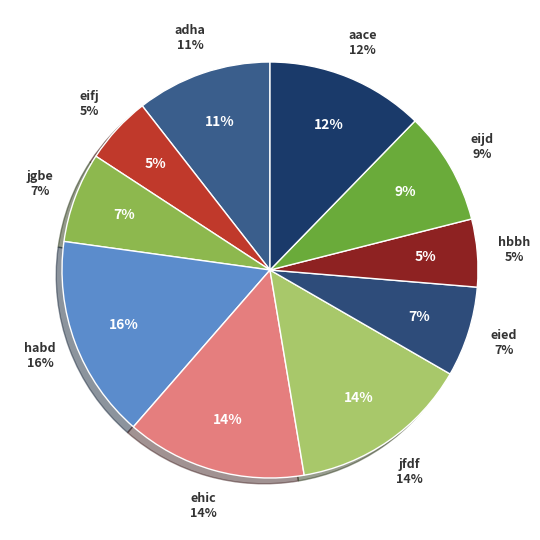

How many slices are in this pie chart?

10